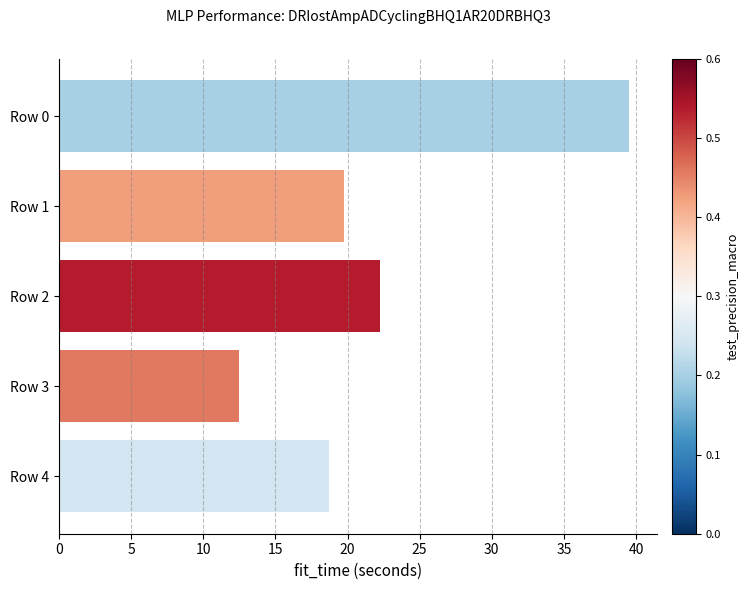

What is the average value?

22.6